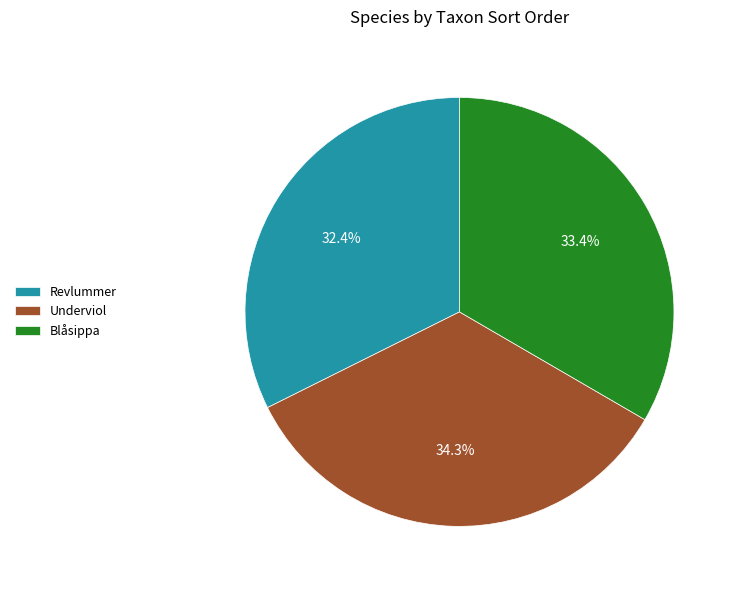

What is the ratio of the value at Revlummer to the value at Blåsippa?

1.0